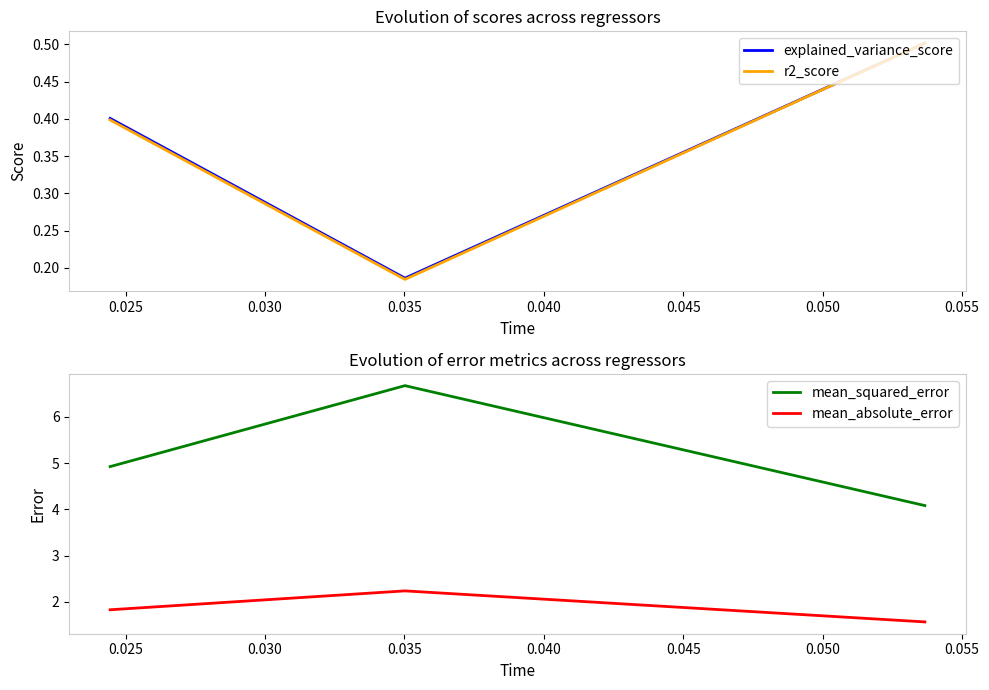

Rank the series at 0.030 from highest to lowest value.

mean_squared_error, mean_absolute_error, explained_variance_score, r2_score